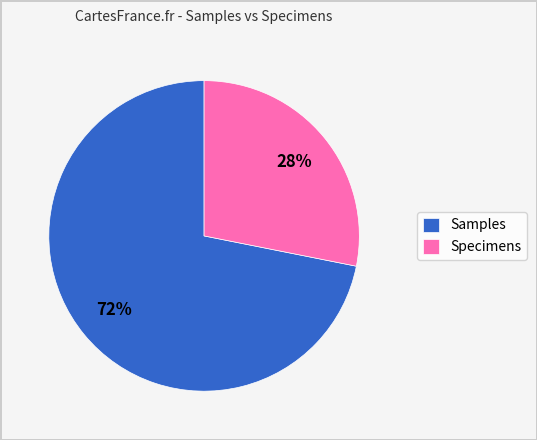

Which has a higher value, Specimens or Samples?

Samples